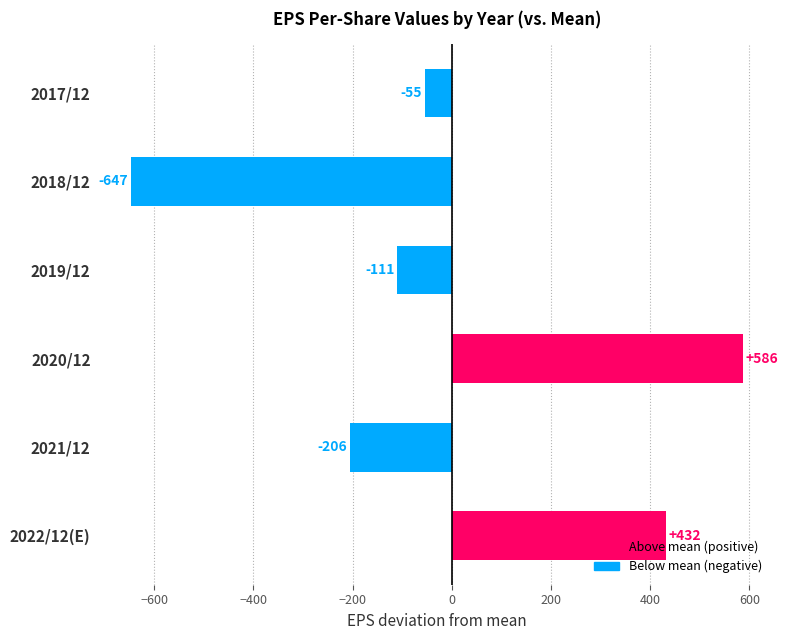

List the labels in order of value, smallest first.

2018/12, 2021/12, 2019/12, 2017/12, 2022/12(E), 2020/12